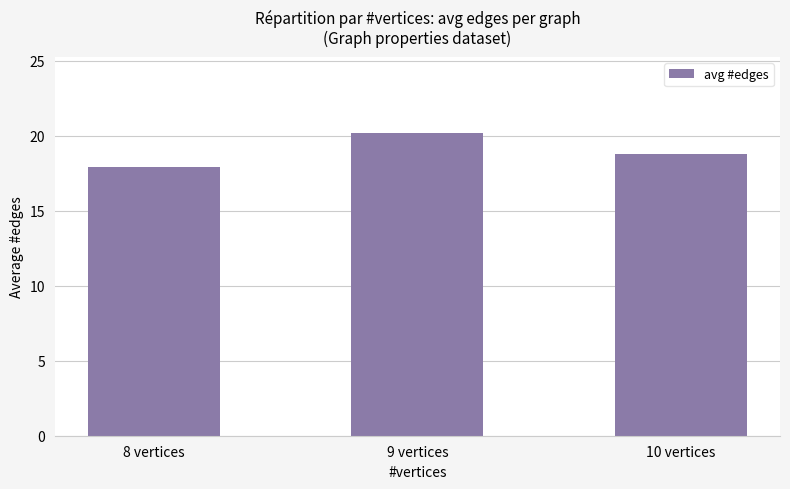

What is the label of the 3rd bar from the right?

8 vertices